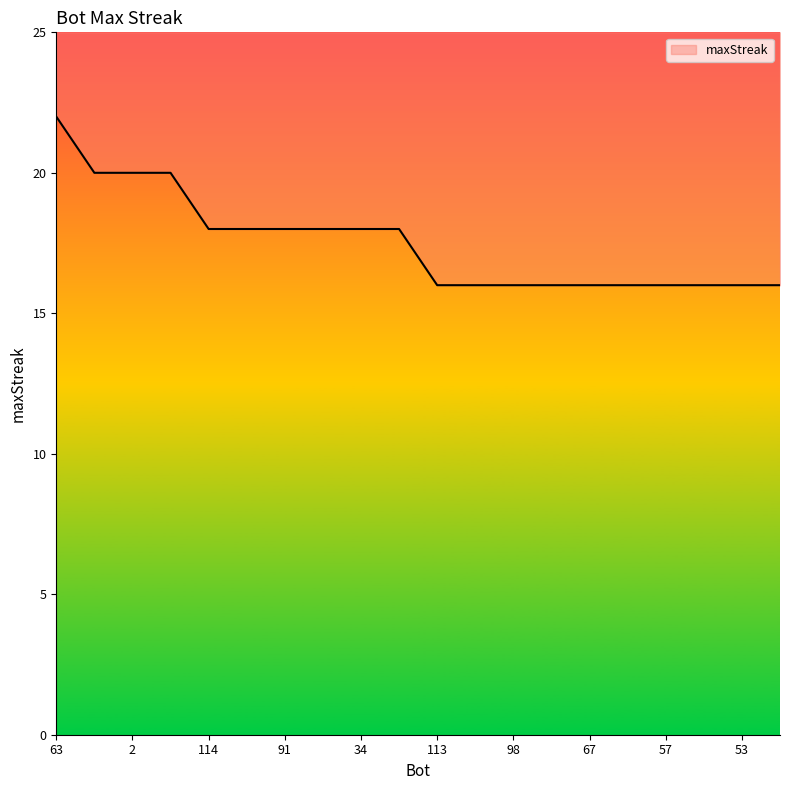

At which label is the value closest to 19?

70